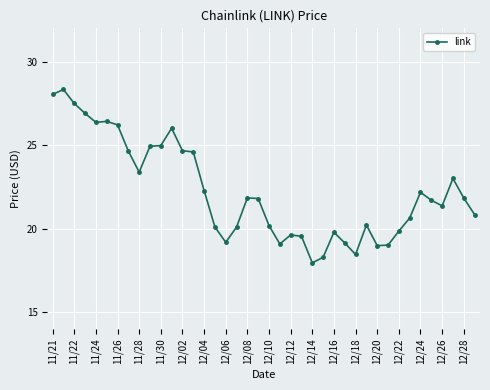

What is the difference between the maximum and minimum values?

10.4